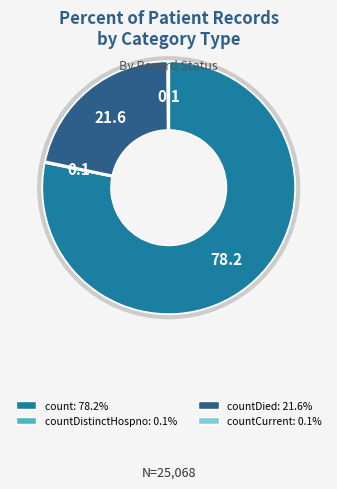

Is there any slice that represents more than half of the pie?

Yes